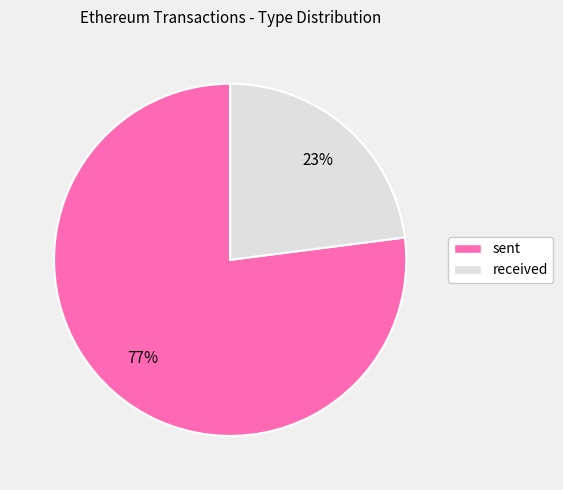

Which has a higher value, received or sent?

sent